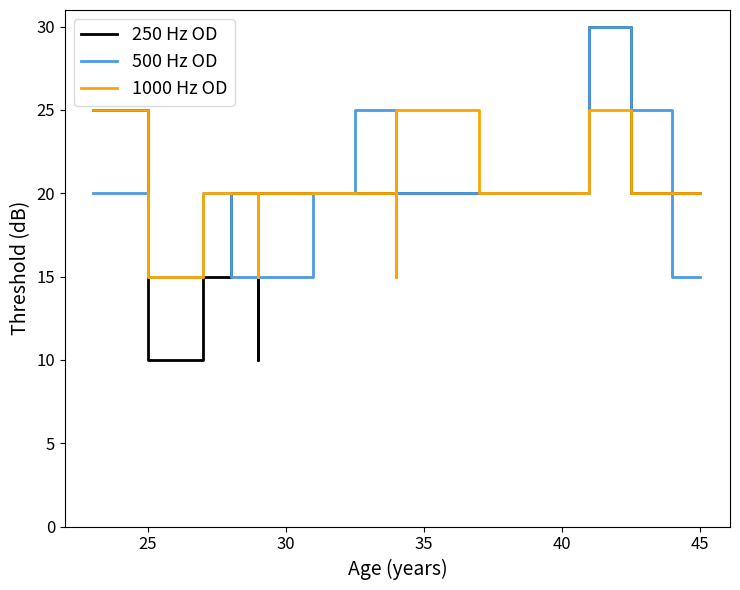

What is the value of the 500 Hz OD point at the 16th from the left?

20